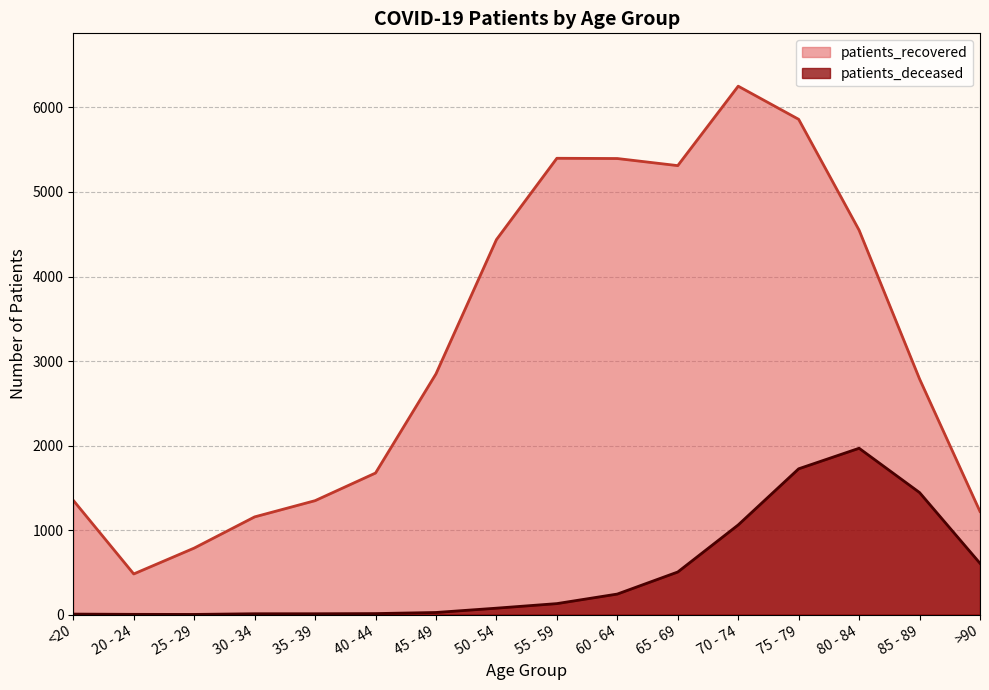

Does the chart display data point markers on the line(s)?

No